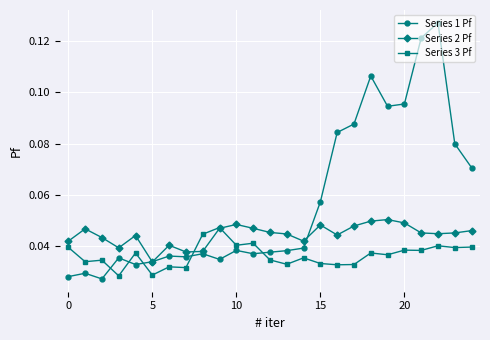

How many series are shown in this chart?

3